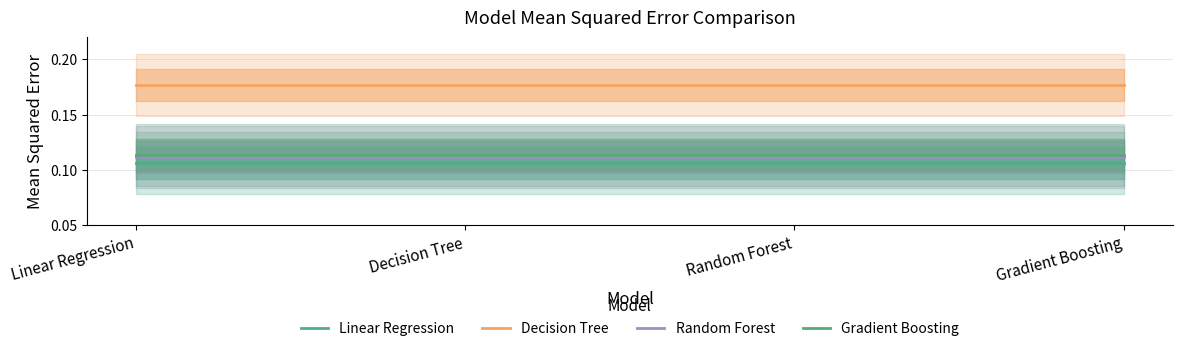

What is the minimum value shown in the chart?

0.1